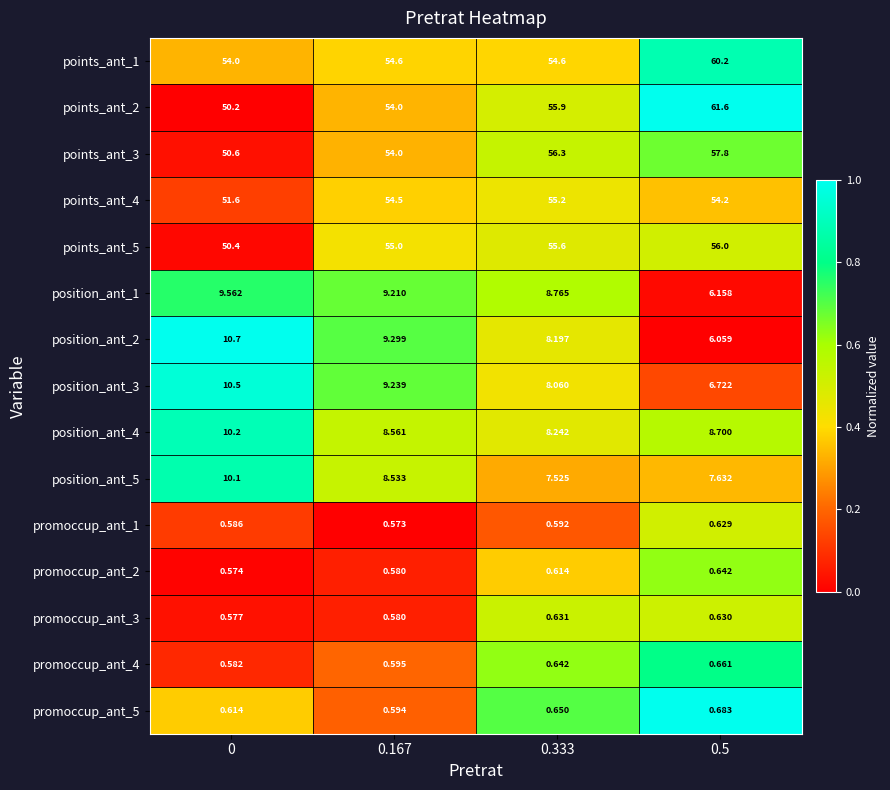

Which series has the widest spread of values?

points_ant_2